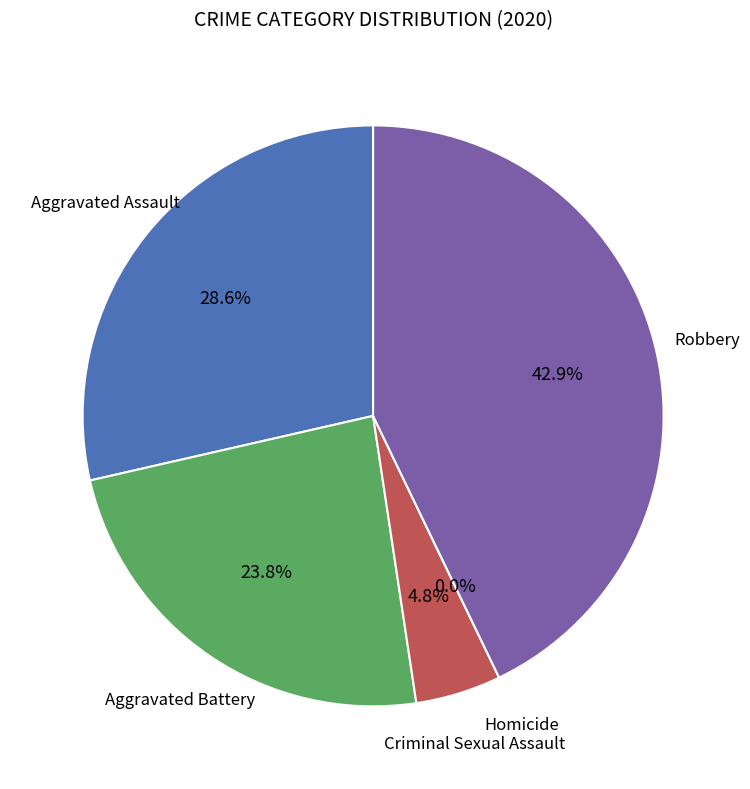

To the nearest percent, what percentage of the pie is Aggravated Battery?

24%